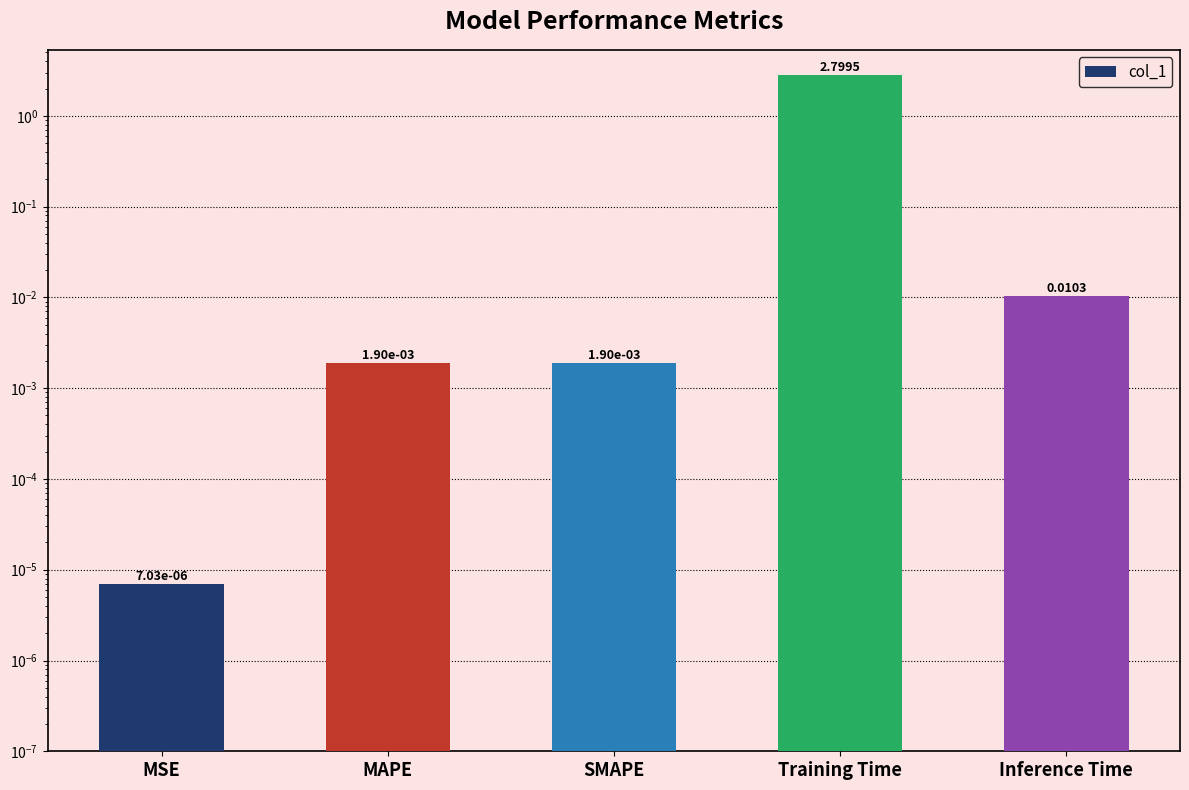

How many bars are there in total?

5